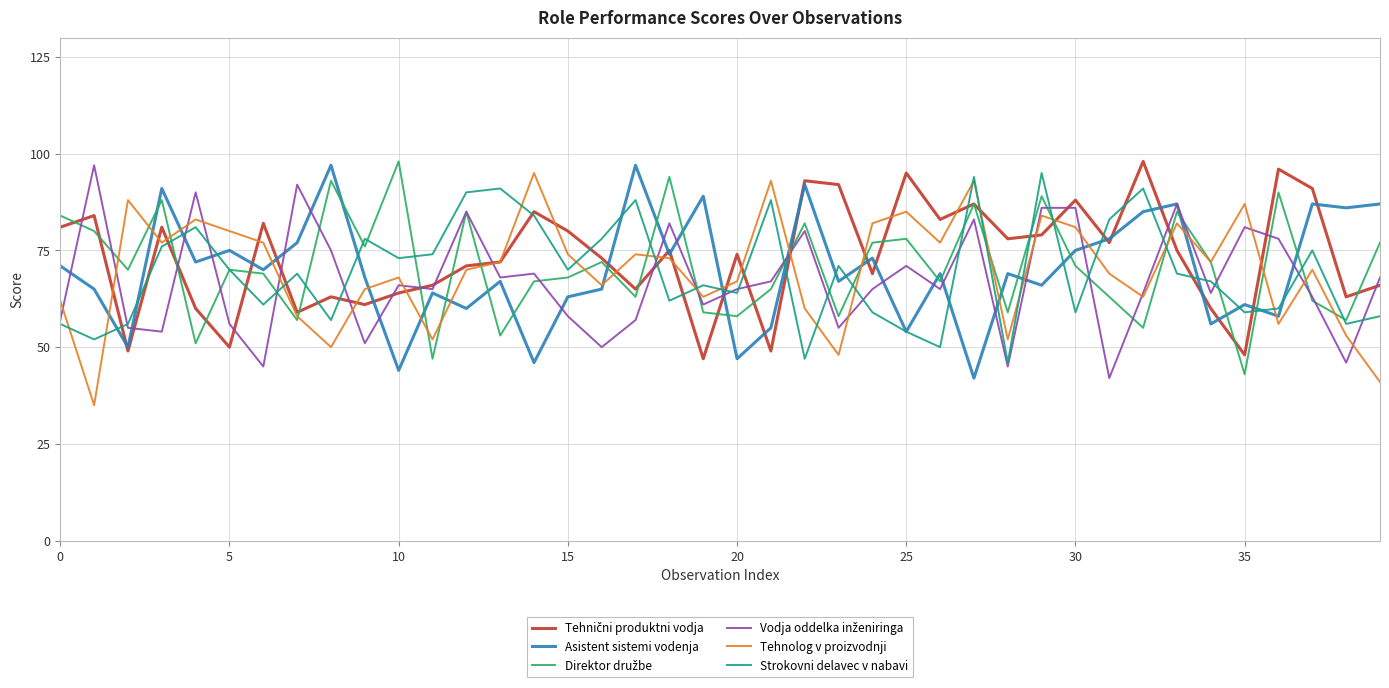

What is the greatest value displayed?

98